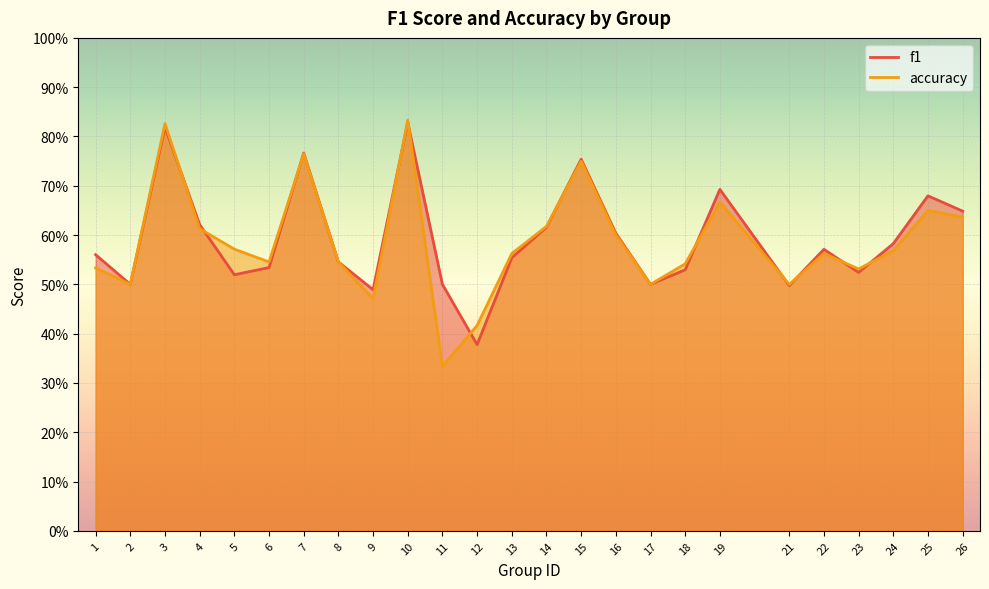

What is the difference between the second highest and minimum values in the f1 series?

0.4